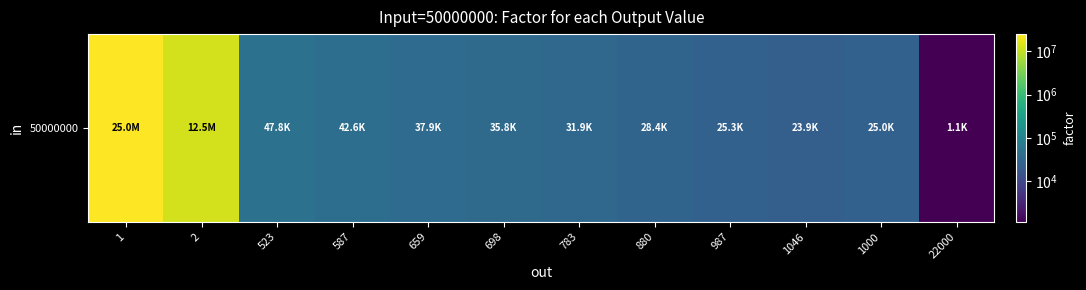

How many values are below 35816?

6